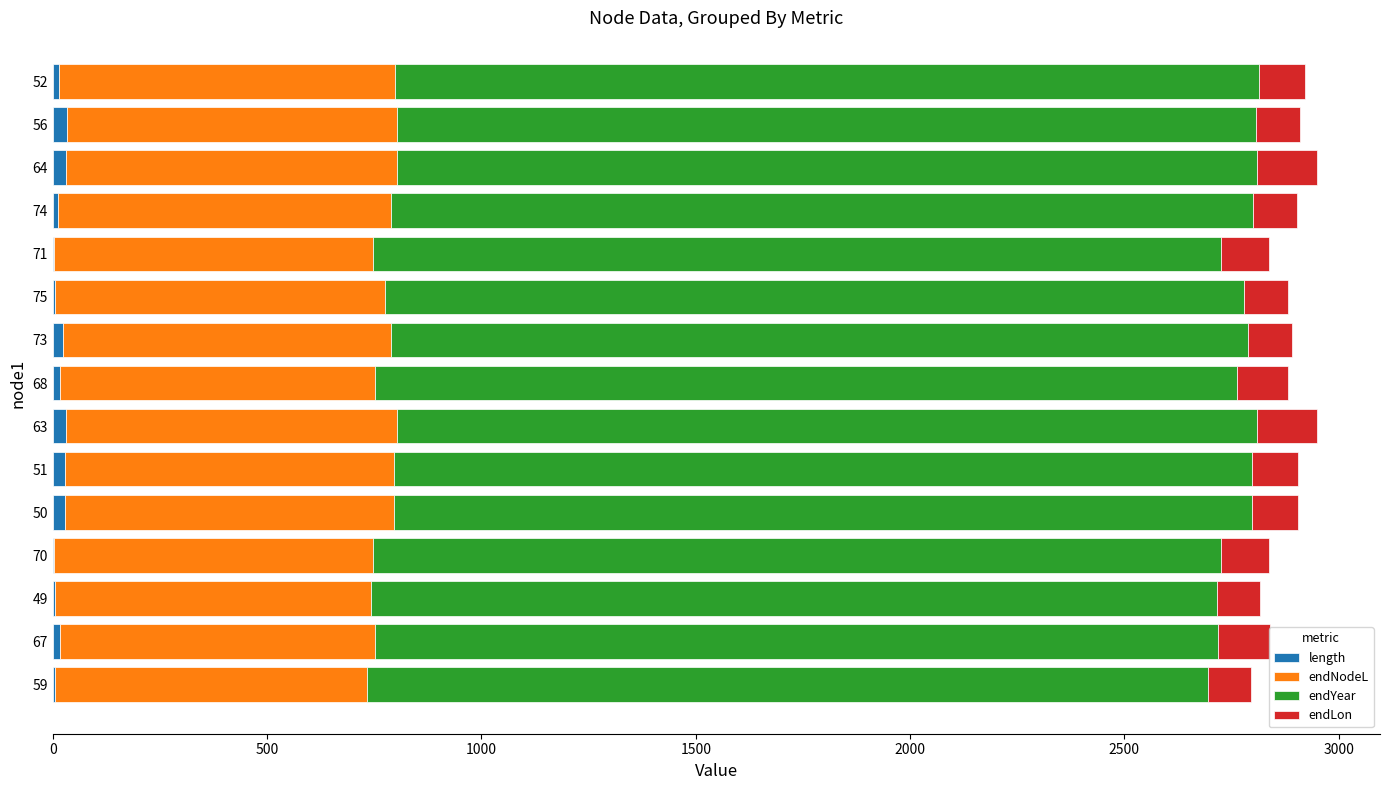

Count the number of data series in this chart.

4